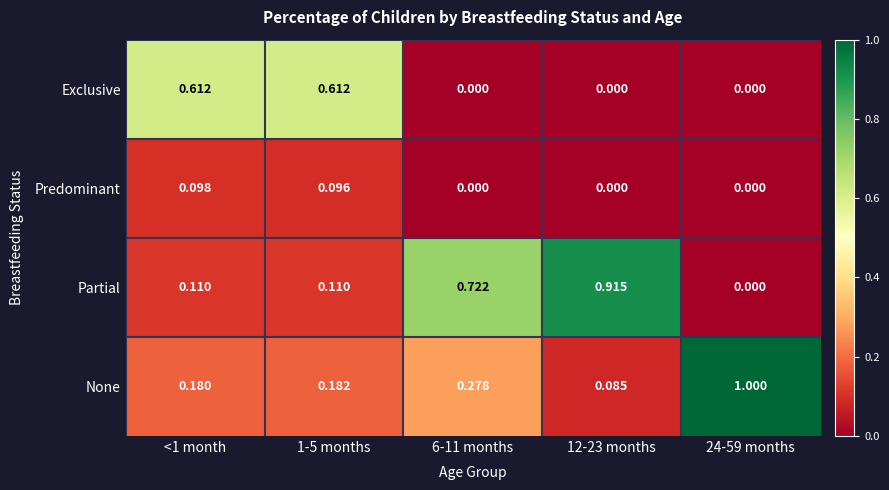

Count the number of categories in the chart.

5